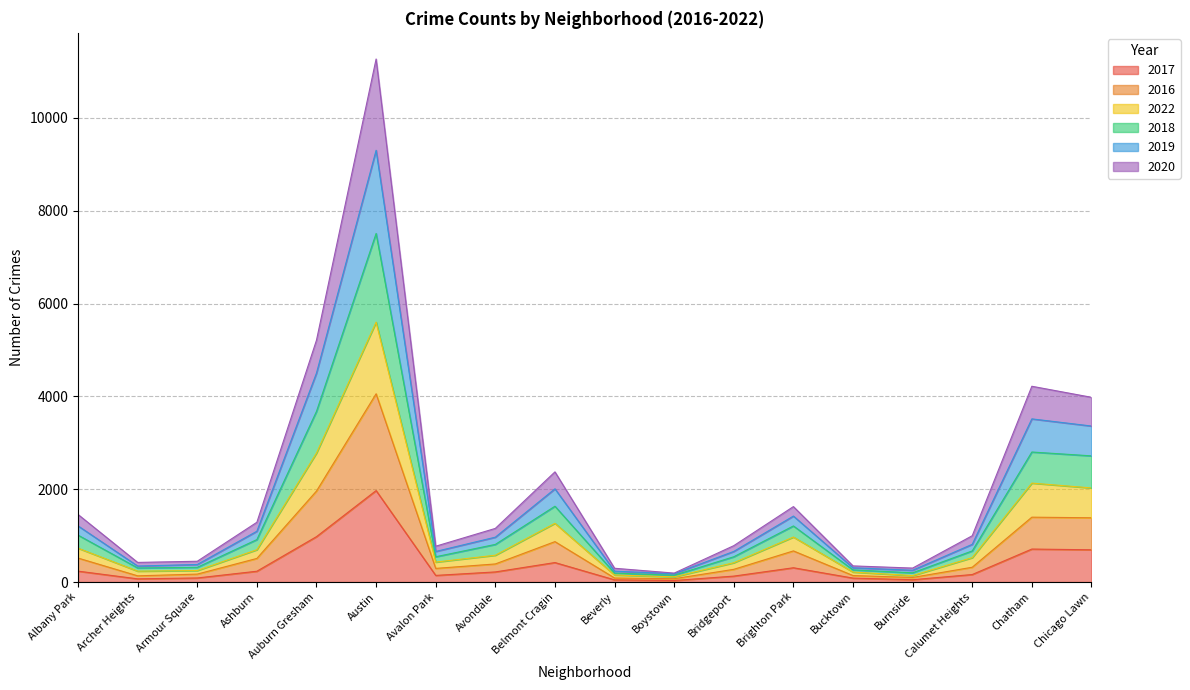

Does the chart have visible grid lines?

Yes